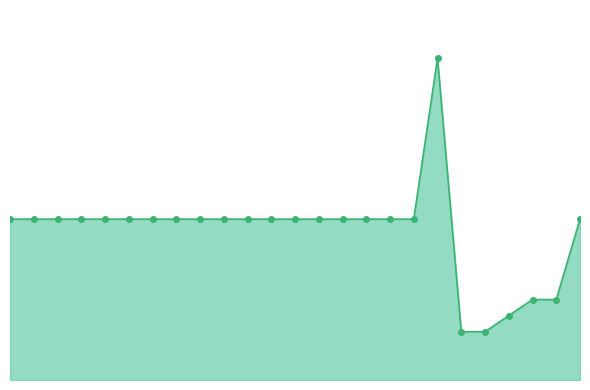

What is the sum of all values?

23000